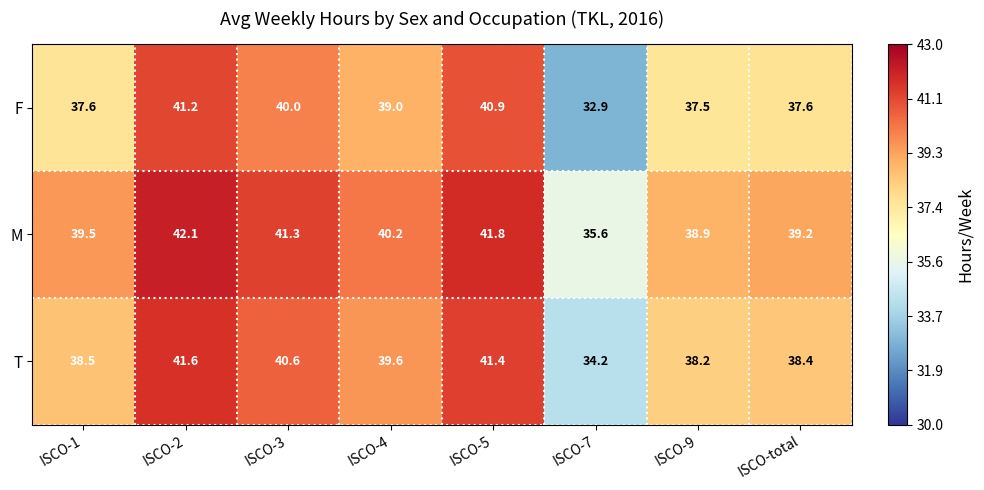

Reading left to right, transcribe all the data shown in this chart.

F: ISCO-1=37.6	ISCO-2=41.2	ISCO-3=40.0	ISCO-4=39.0	ISCO-5=40.9	ISCO-7=32.9	ISCO-9=37.5	ISCO-total=37.6
M: ISCO-1=39.5	ISCO-2=42.1	ISCO-3=41.3	ISCO-4=40.2	ISCO-5=41.8	ISCO-7=35.6	ISCO-9=38.9	ISCO-total=39.2
T: ISCO-1=38.5	ISCO-2=41.6	ISCO-3=40.6	ISCO-4=39.6	ISCO-5=41.4	ISCO-7=34.2	ISCO-9=38.2	ISCO-total=38.4